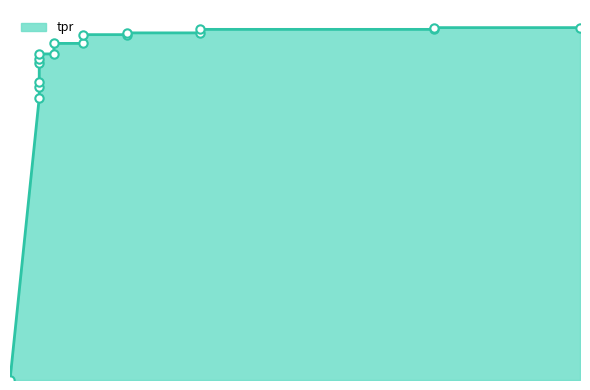

What is the label of the 5th point from the left?

0.05128205128205128